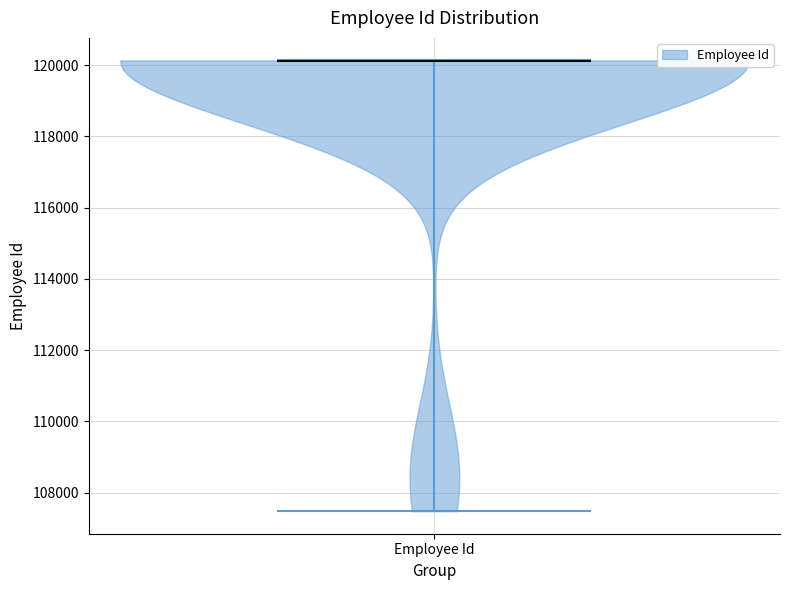

Read this violin plot against the y-axis: where its median line is, and the lowest and highest points the violin reaches. The values are not printed on the chart, so give them approximately, as read against the axis.

median line 120200, lowest point 107400, highest point 120200